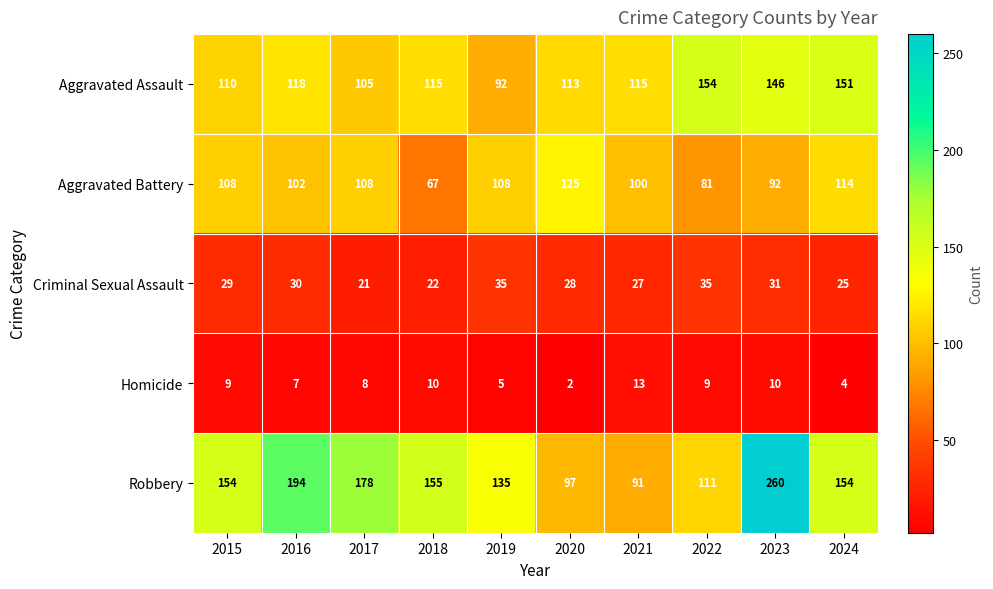

Which series has the largest range (max minus min)?

Robbery